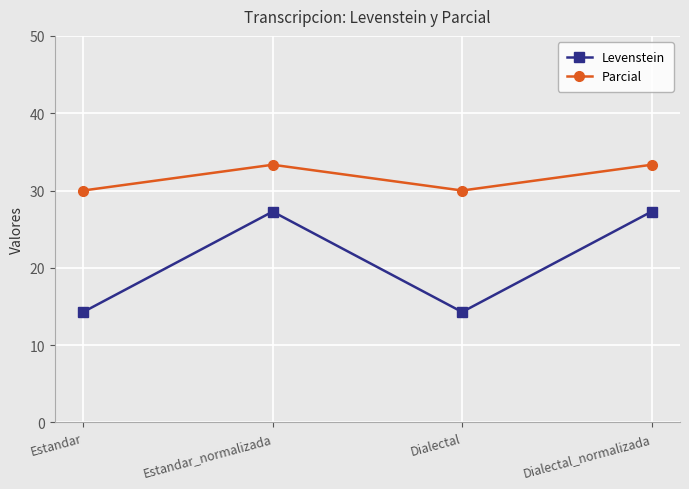

What is the difference between the second highest and minimum values in the Levenstein series?

13.0